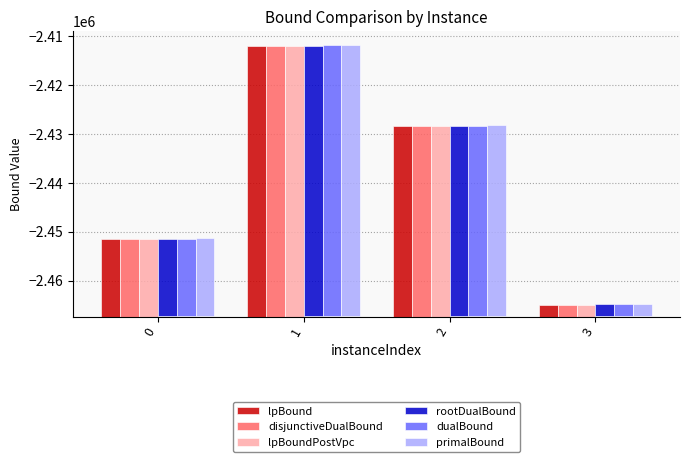

What are all the series names shown in the legend?

lpBound, disjunctiveDualBound, lpBoundPostVpc, rootDualBound, dualBound, primalBound